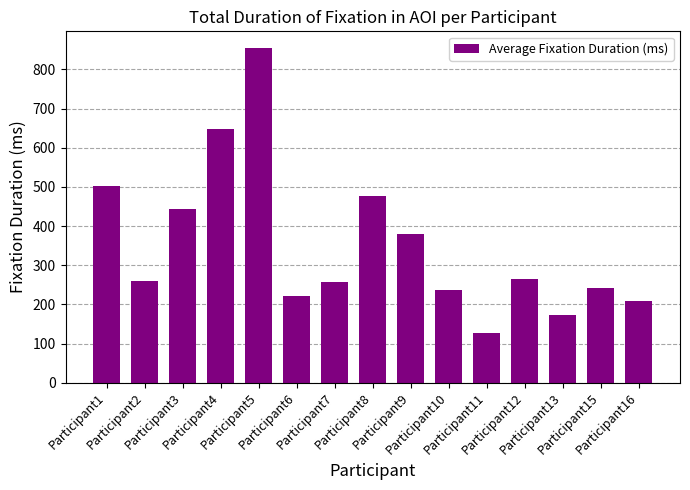

How many bars are there in total?

15